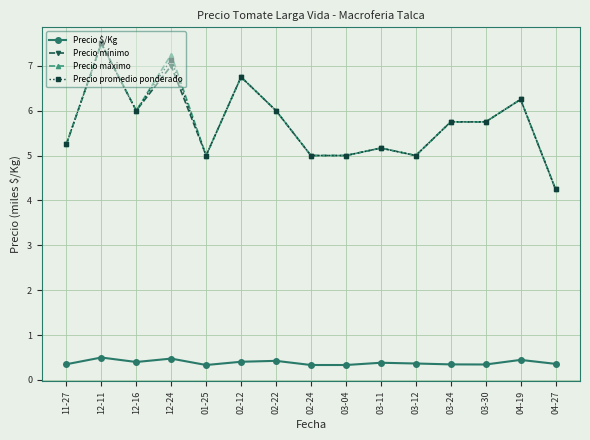

What is the difference between the maximum and second lowest values in the Precio máximo series?

2.5